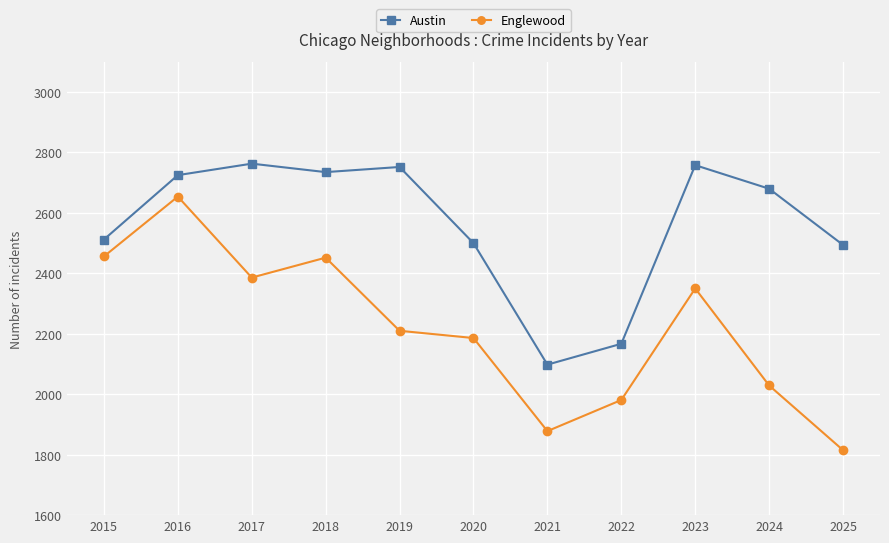

At which label does Austin first exceed 2680?

2016